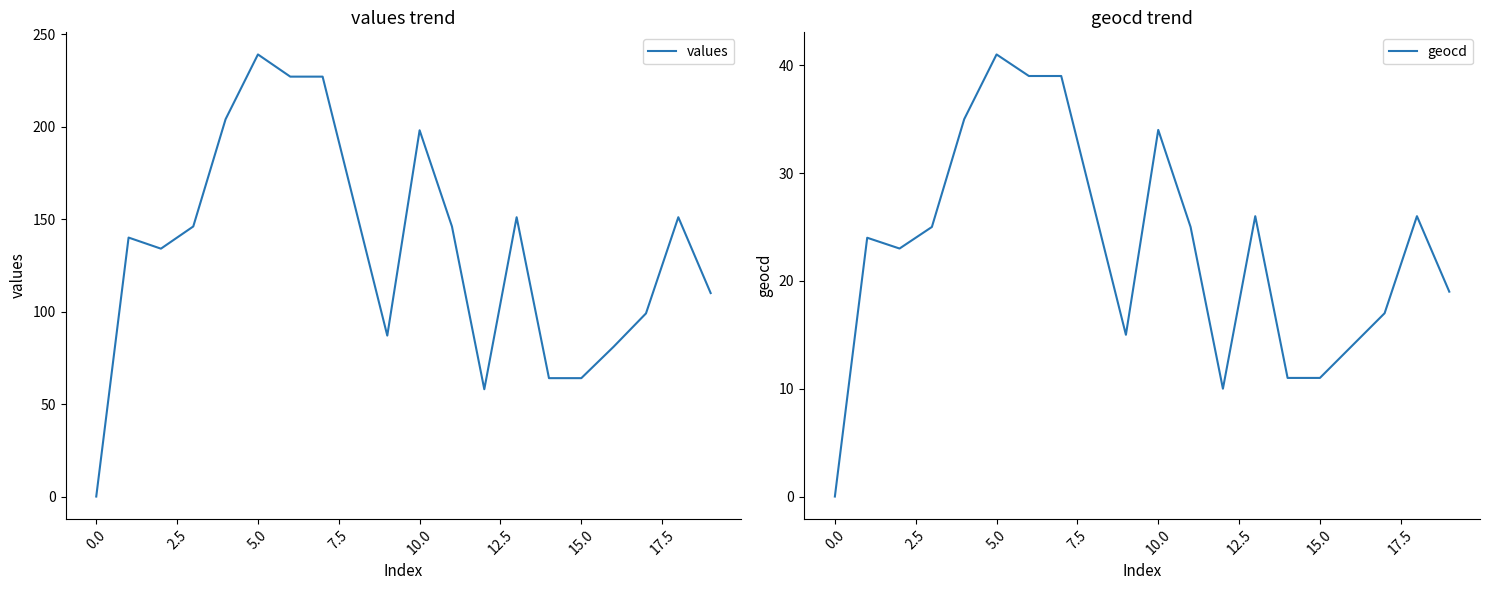

The value of values at 13 is 63. True or false?

False